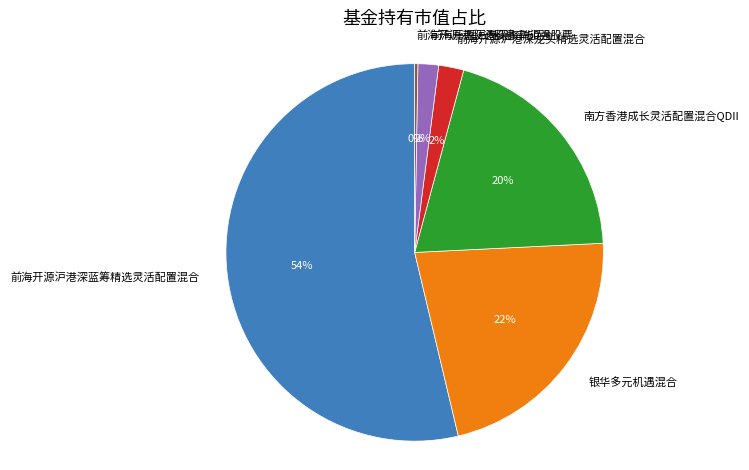

To the nearest percent, what portion does 前海开源沪港深龙头精选灵活配置混合 represent?

2%